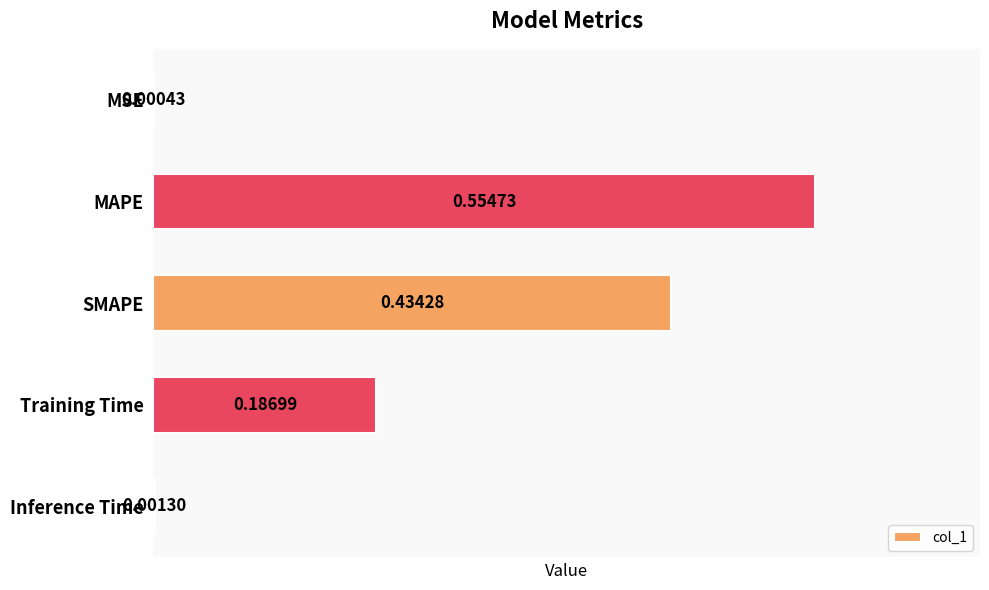

What is the sum of all values?

1.2